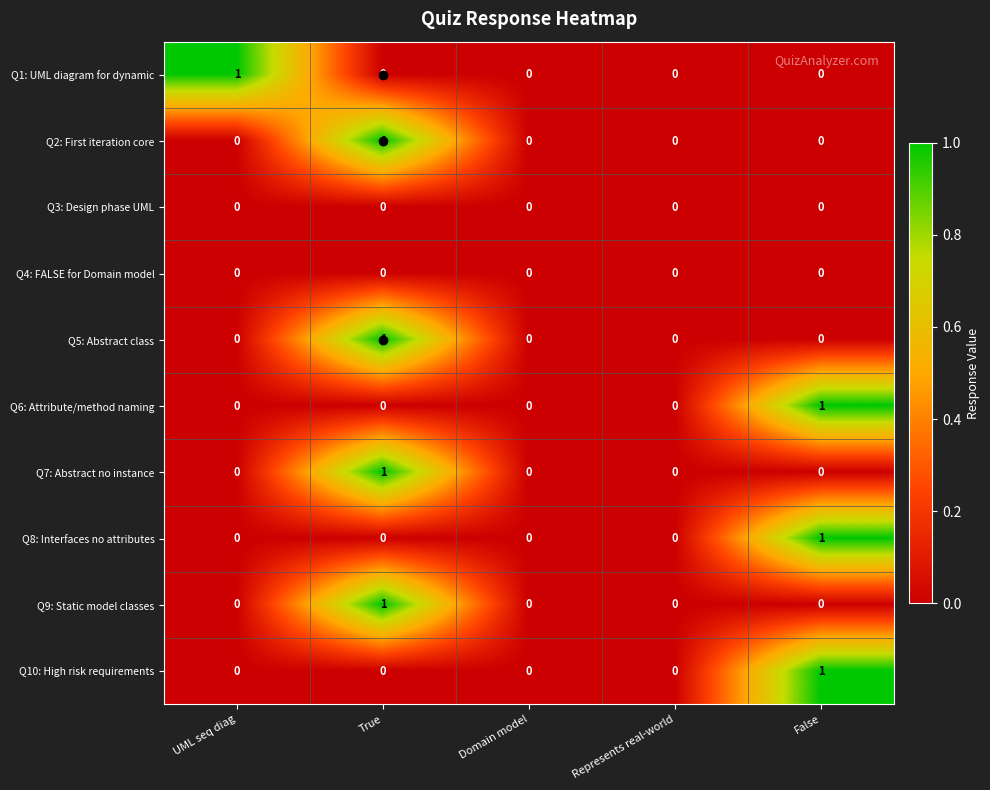

Is it true that Q7: Abstract no instance equals 1 at False?

False